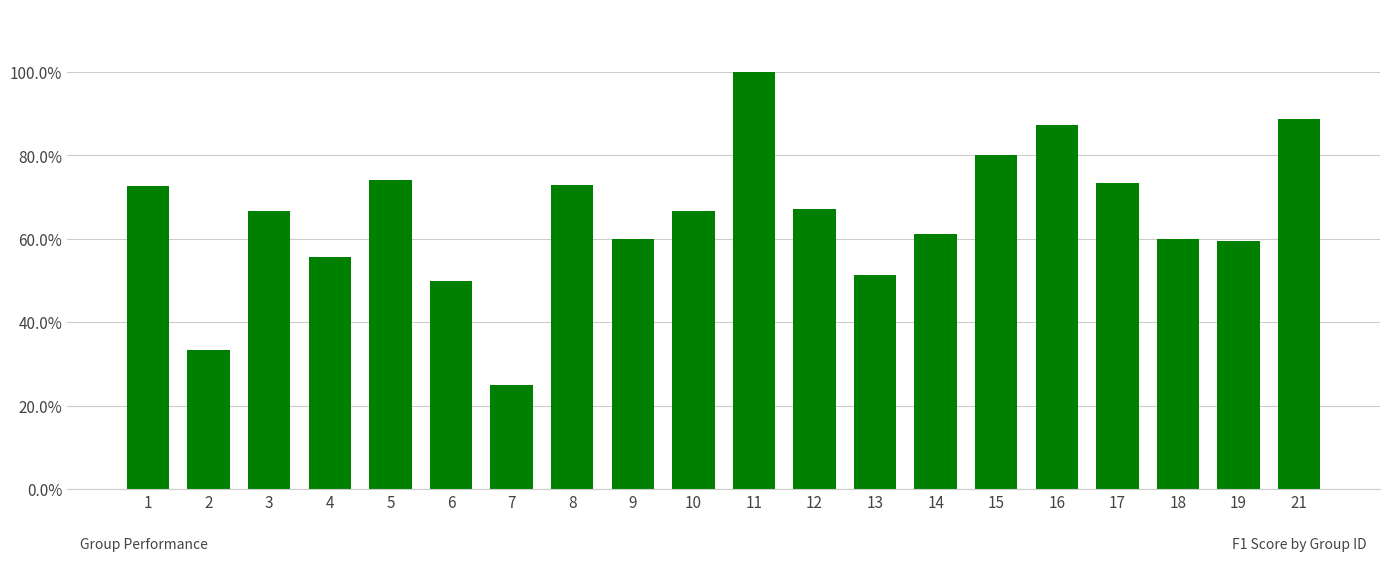

Rank the categories by value from highest to lowest.

11, 21, 16, 15, 5, 17, 8, 1, 12, 3, 10, 14, 9, 18, 19, 4, 13, 6, 2, 7